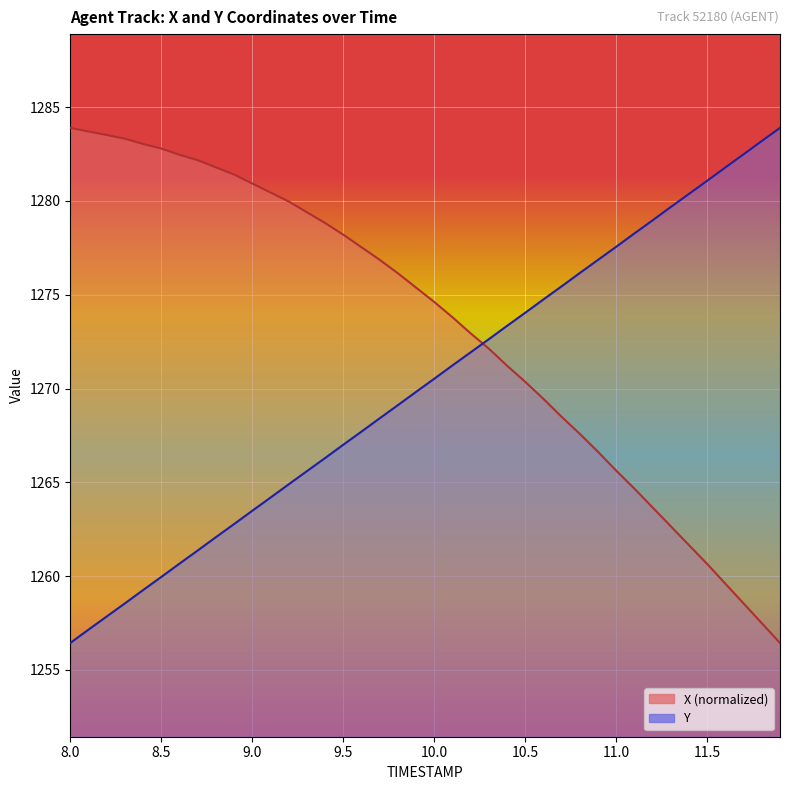

Reading left to right, transcribe all the data shown in this chart.

X: 1283.9	1283.7	1283.5	1283.3	1283.0	1282.8	1282.5	1282.2	1281.8	1281.4	1280.9	1280.5	1280.0	1279.4	1278.8	1278.2	1277.5	1276.9	1276.1	1275.4	1274.6	1273.8	1272.9	1272.1	1271.2	1270.4	1269.4	1268.5	1267.6	1266.6	1265.6	1264.7	1263.7	1262.7	1261.6	1260.6	1259.6	1258.5	1257.5	1256.4
Y: 1256.4	1257.1	1257.8	1258.5	1259.2	1260.0	1260.7	1261.4	1262.1	1262.8	1263.5	1264.2	1264.9	1265.6	1266.3	1267.0	1267.7	1268.4	1269.1	1269.8	1270.5	1271.2	1271.9	1272.6	1273.3	1274.0	1274.8	1275.5	1276.2	1276.9	1277.6	1278.3	1279.0	1279.7	1280.4	1281.1	1281.8	1282.5	1283.2	1283.9